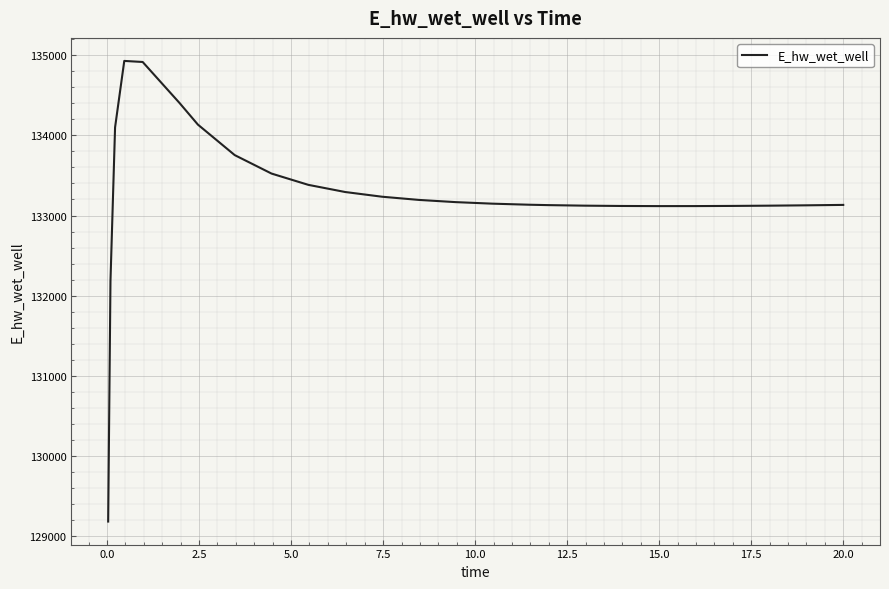

What is the difference between the maximum and minimum values?

5746.5